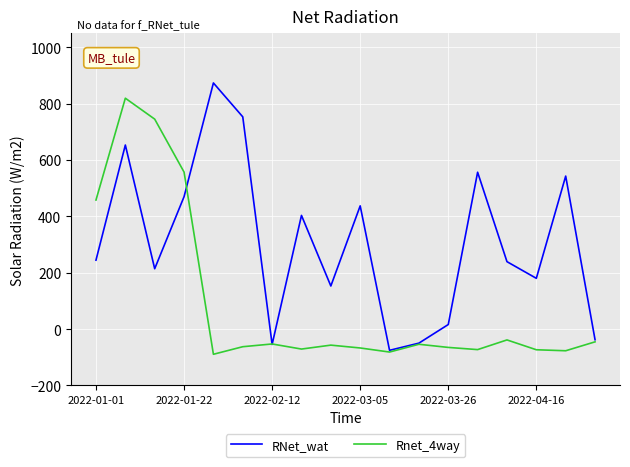

List the series in order of their peak value, highest first.

RNet_wat, Rnet_4way